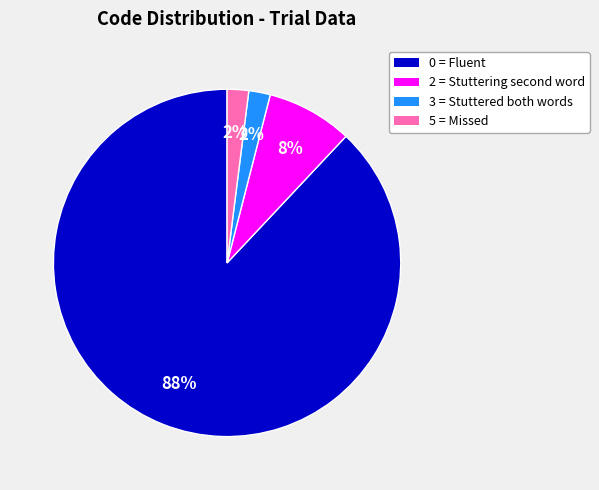

Is there a majority slice in this chart?

Yes